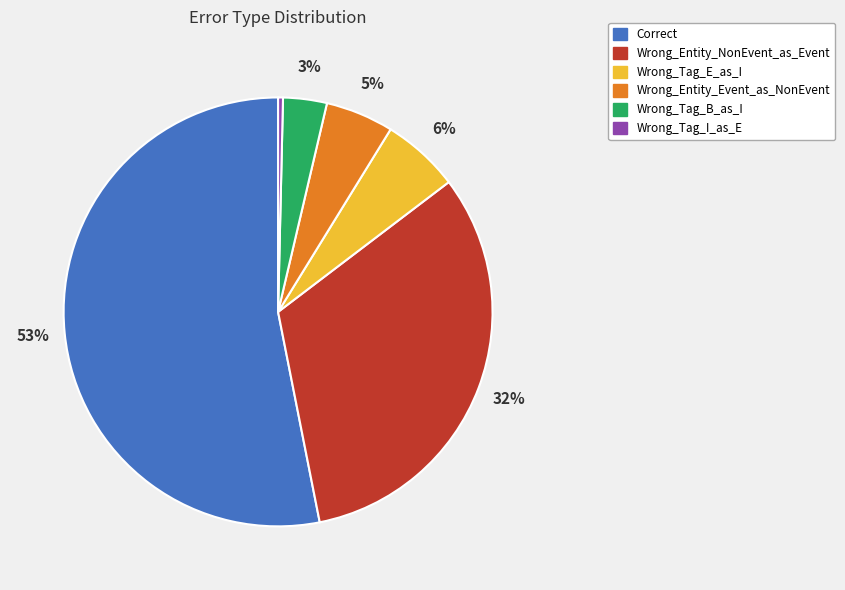

To the nearest percent, what portion does Wrong_Entity_Event_as_NonEvent represent?

5%